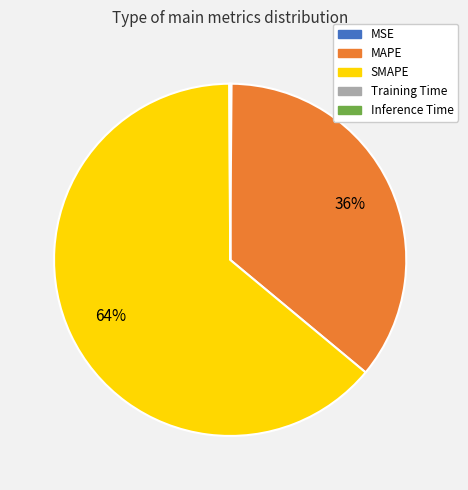

To the nearest percent, what portion does SMAPE represent?

64%